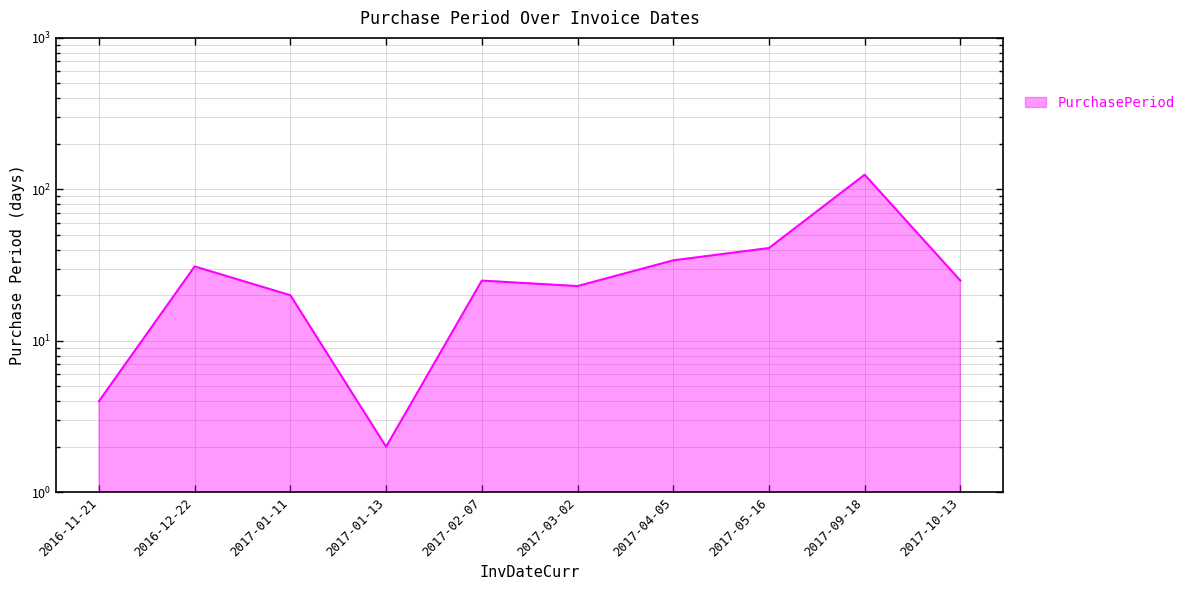

What is the label of the 4th point from the right?

2017-04-05